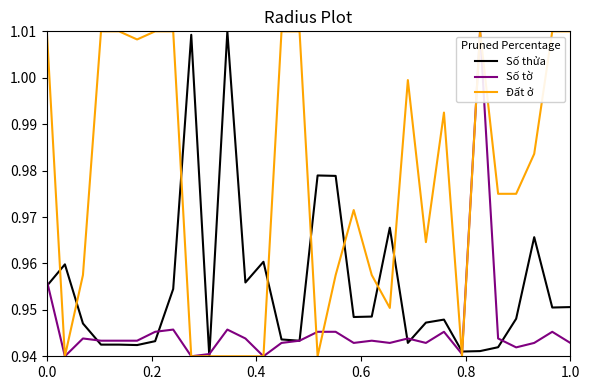

Which series has the largest total across all categories?

Đất ở